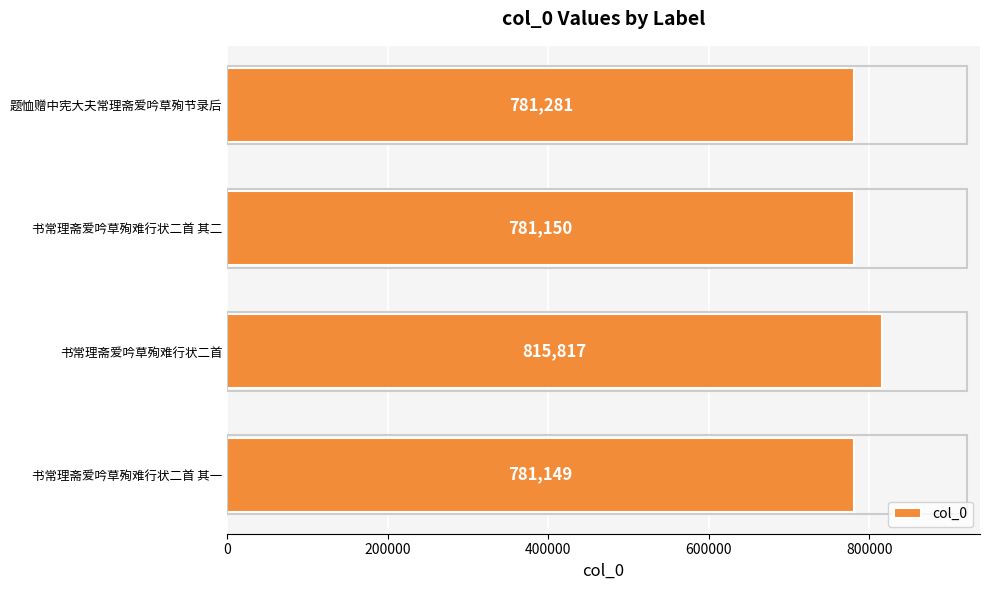

How many values are below 781281?

2